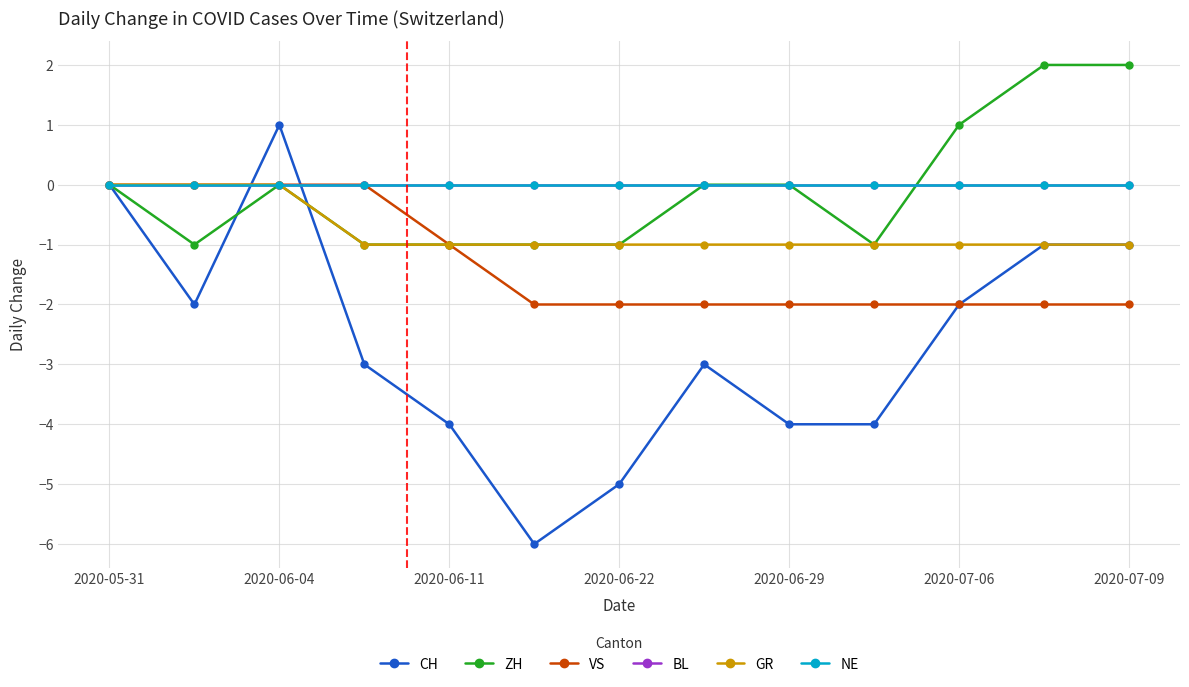

Does the chart have visible grid lines?

Yes